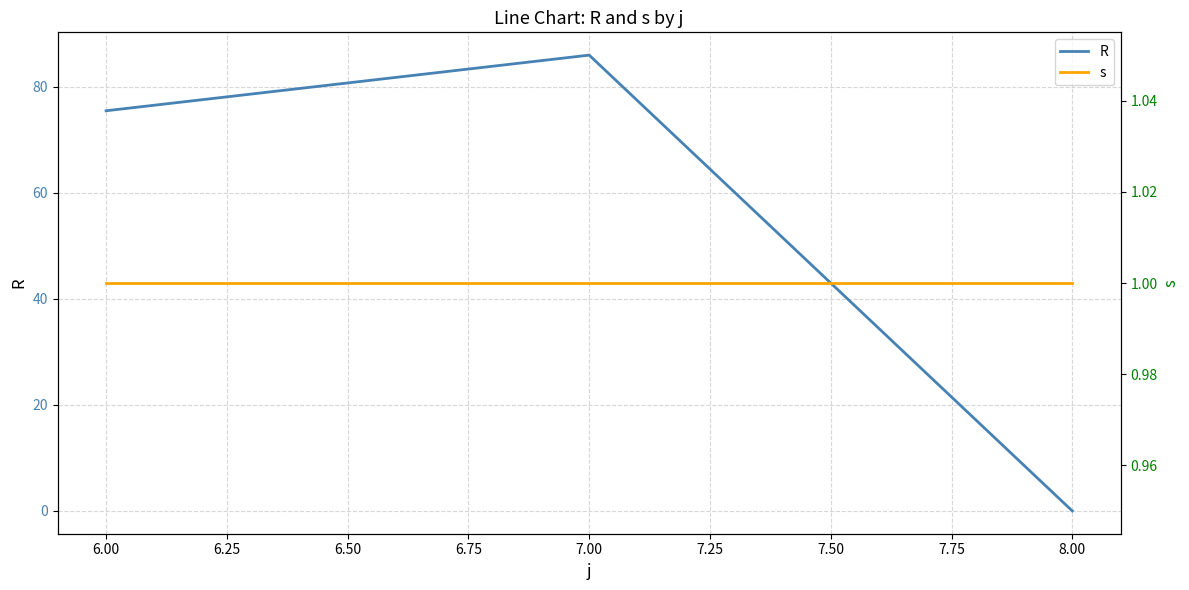

True or false: R has a value of 86.0 at 7.00.

True